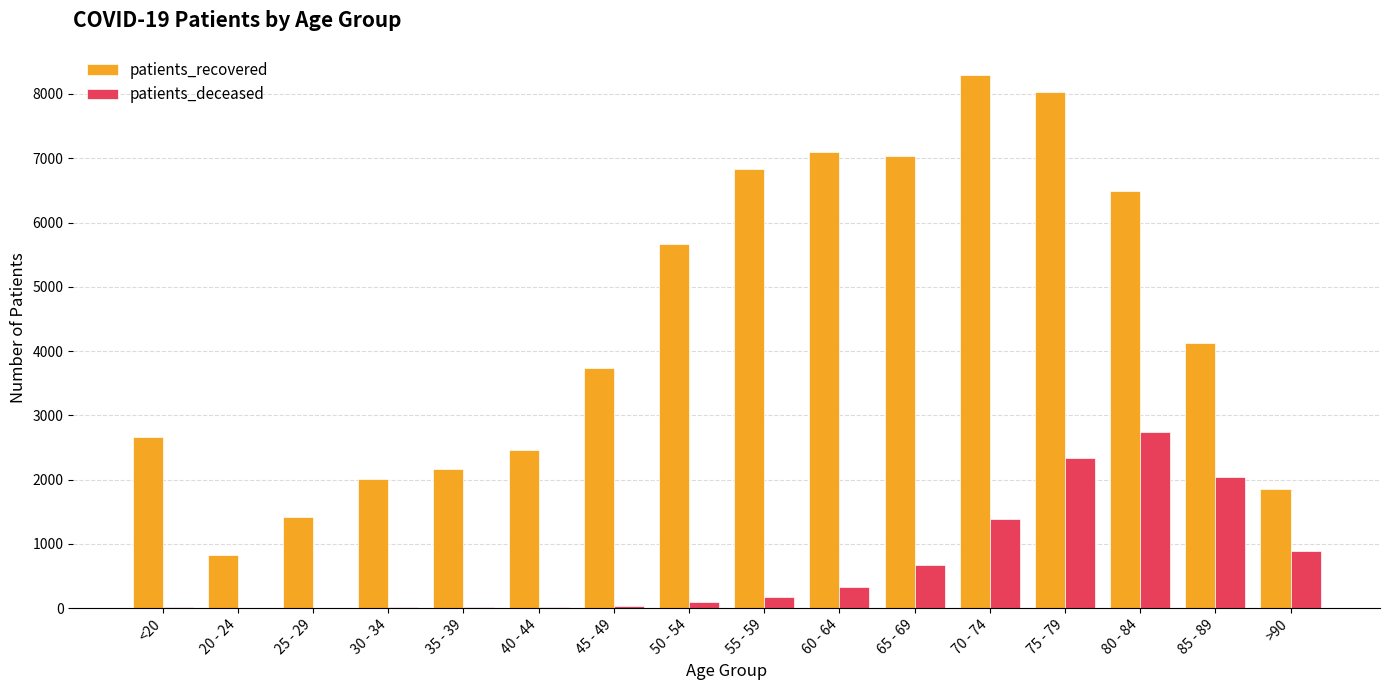

At which category does the chart reach its peak across all series?

70 - 74